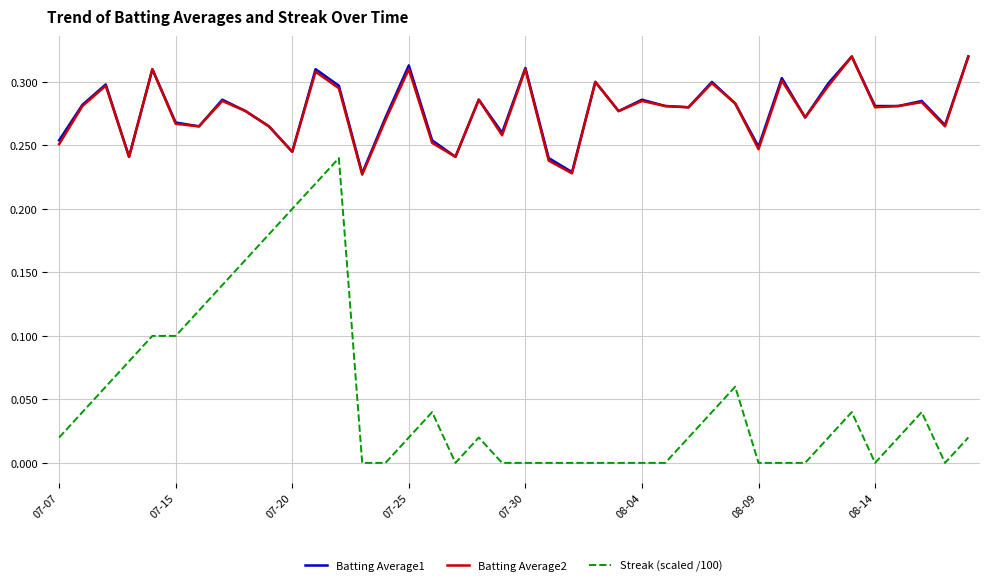

True or false: Batting Average1 and Streak (scaled /100) cross at least once.

False